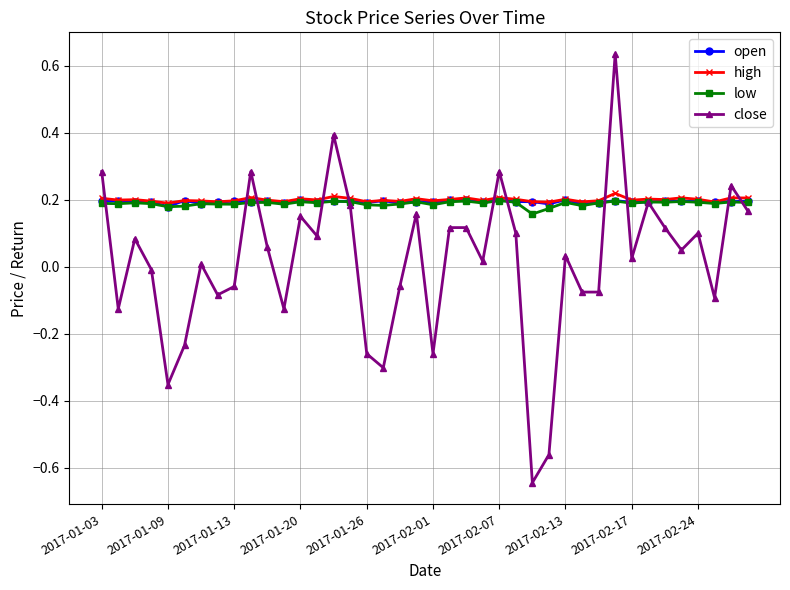

Which series has the largest range (max minus min)?

close